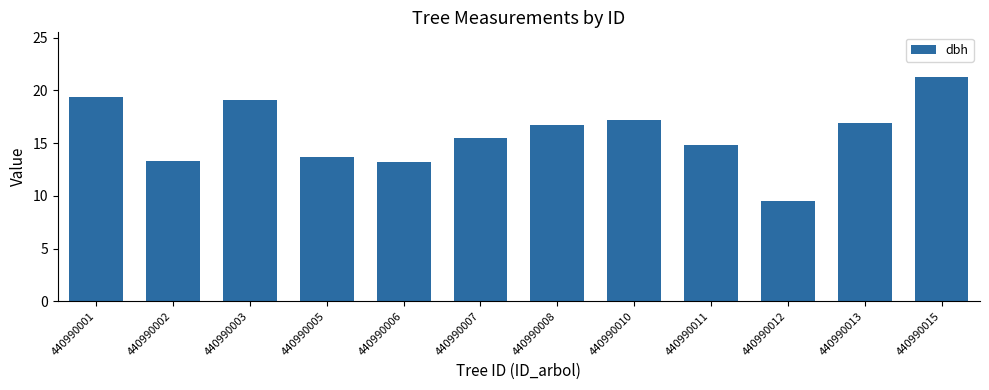

Count the number of values greater than 16.

6